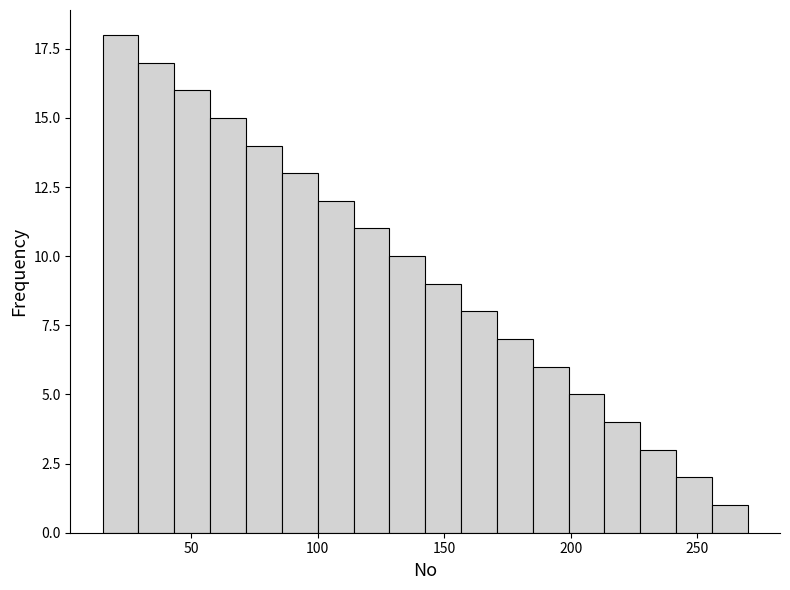

Around what value on the x-axis is the tallest bar? Give the approximate position of its centre, as read against the axis.

20